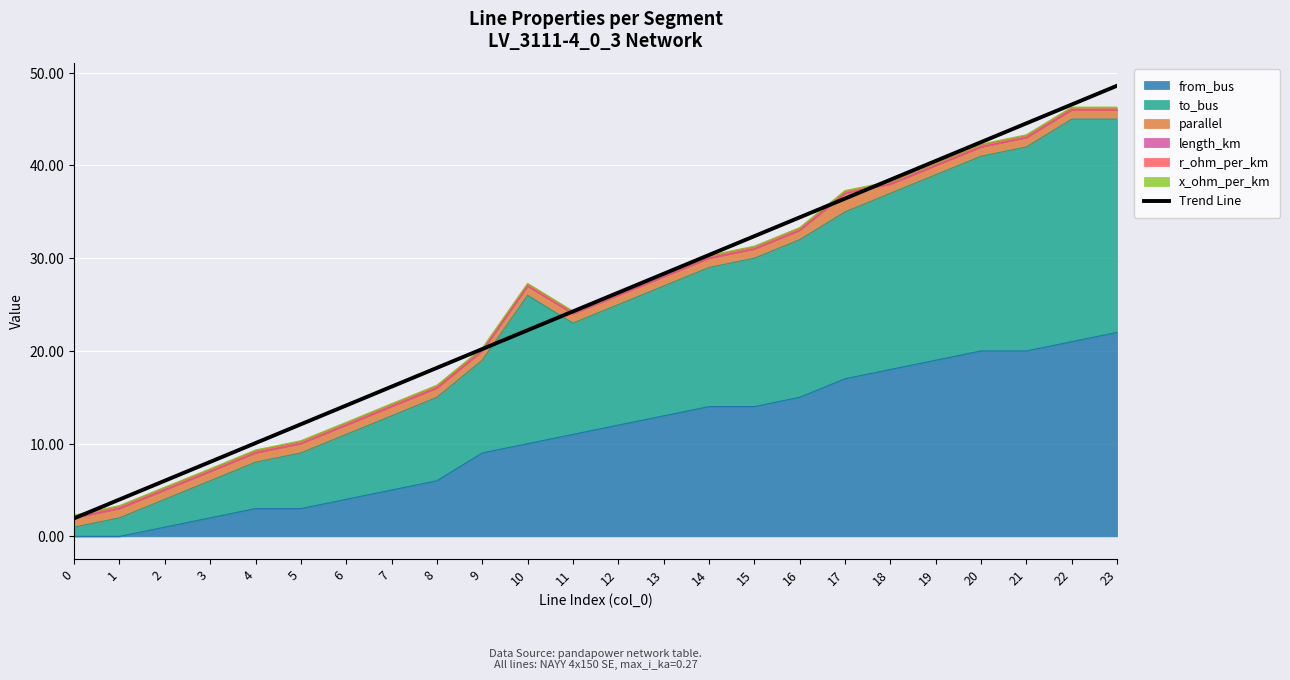

Does the chart display data point markers on the line(s)?

No